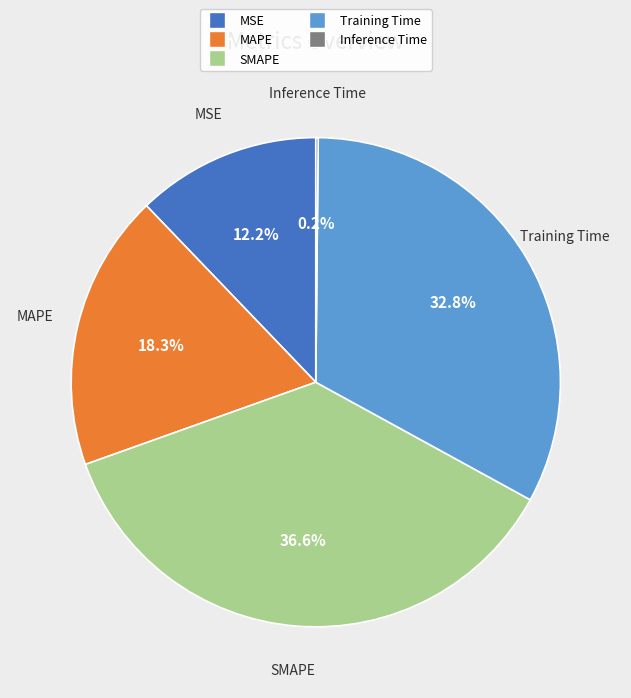

How much of the chart is everything except SMAPE?

63.4%